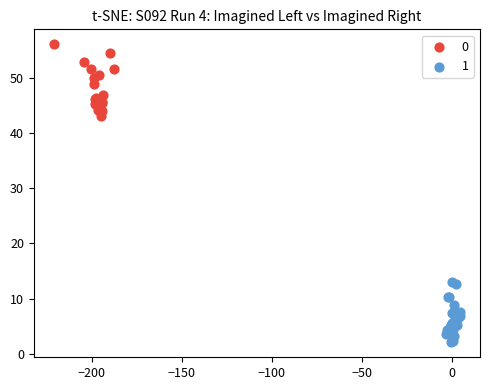

What are all the series names shown in the legend?

0, 1